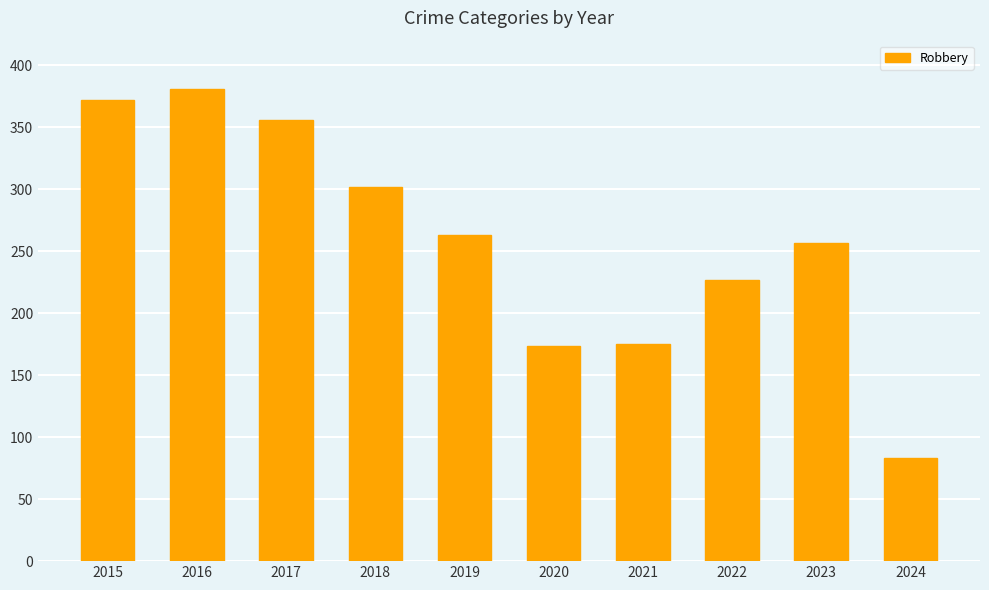

Approximately how many times larger is the value at 2024 compared to 2016?

0.2